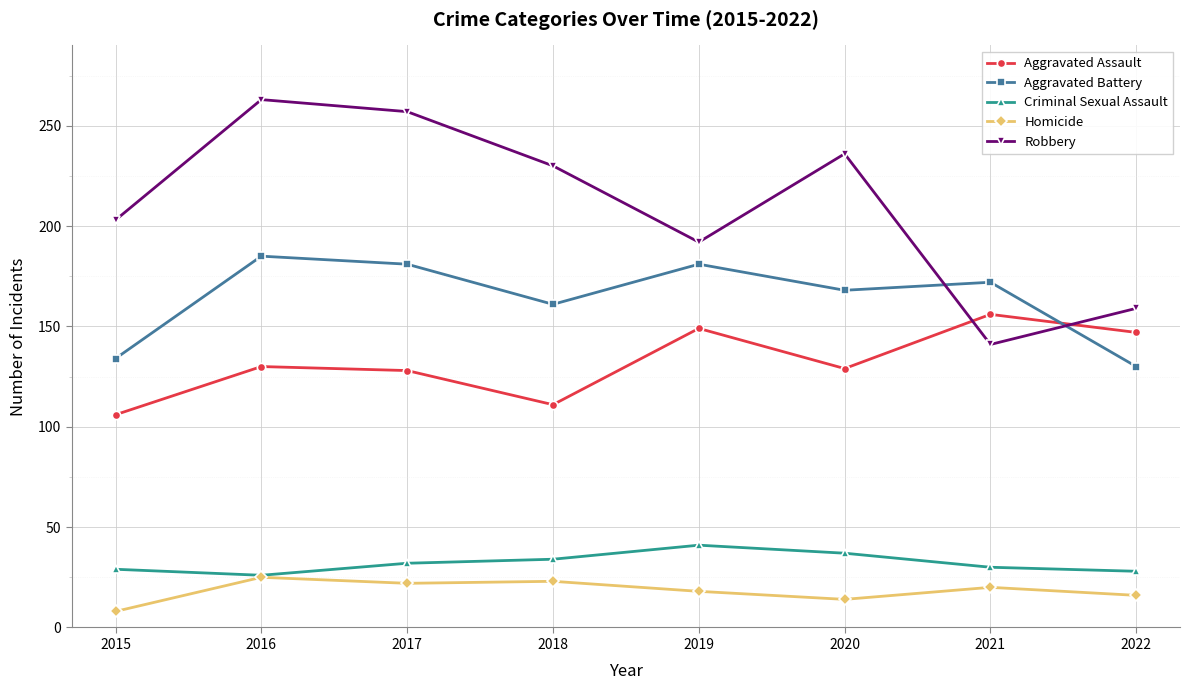

Which series has the largest total across all categories?

Robbery